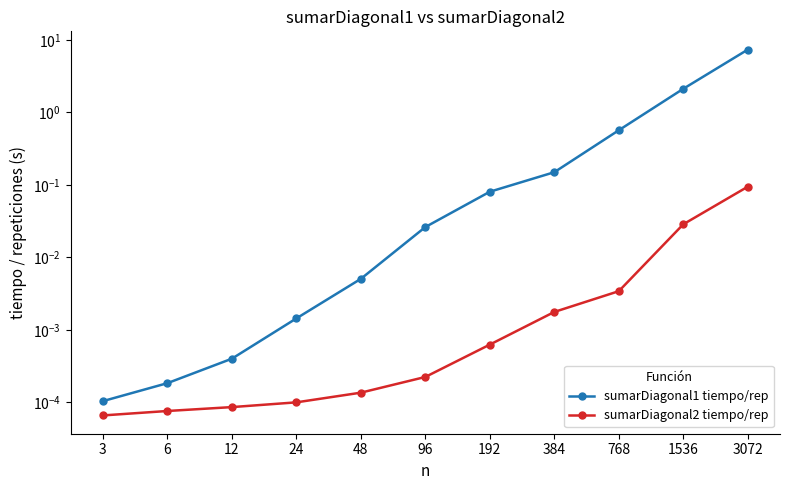

Reading right to left, extract all data points from this chart.

sumarDiagonal1 tiempo/rep: 7.3	2.1	0.6	0.1	0.1	0.0	0.0	0.0	0.0	0.0	0.0
sumarDiagonal2 tiempo/rep: 0.1	0.0	0.0	0.0	0.0	0.0	0.0	0.0	0.0	0.0	0.0